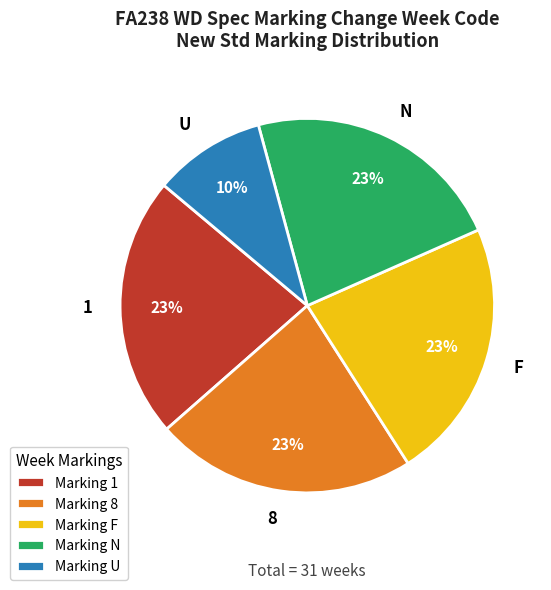

Count the number of slices in the pie.

5